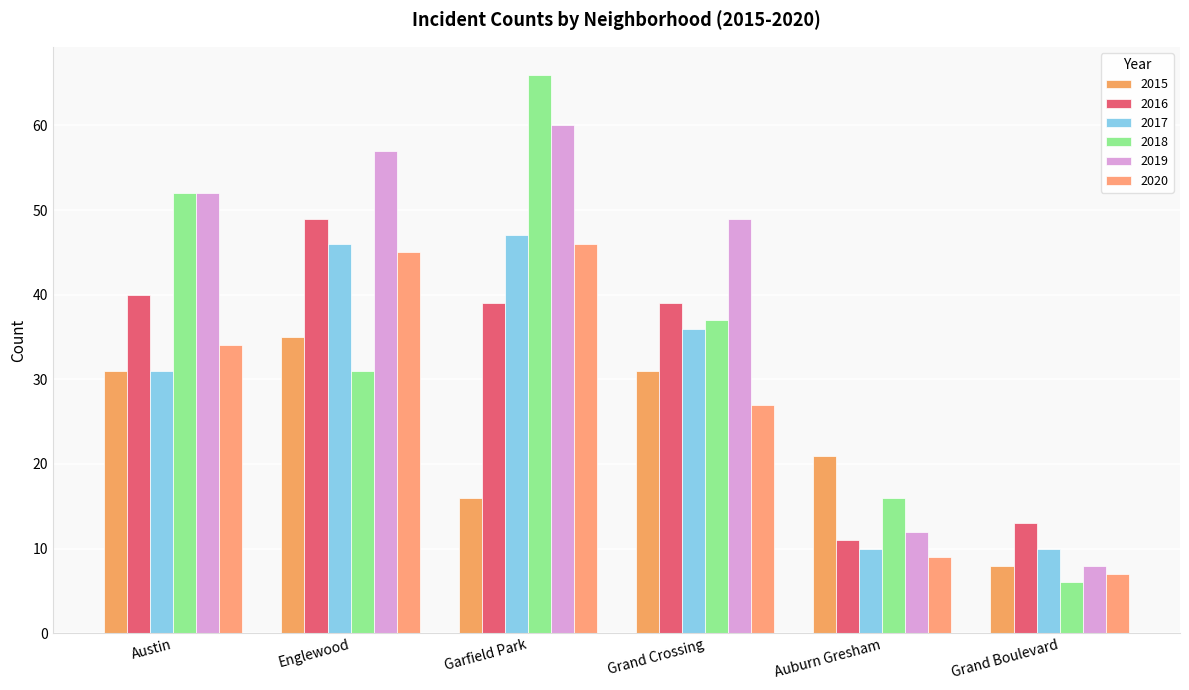

Which series changed the most between Austin and Grand Crossing?

2018